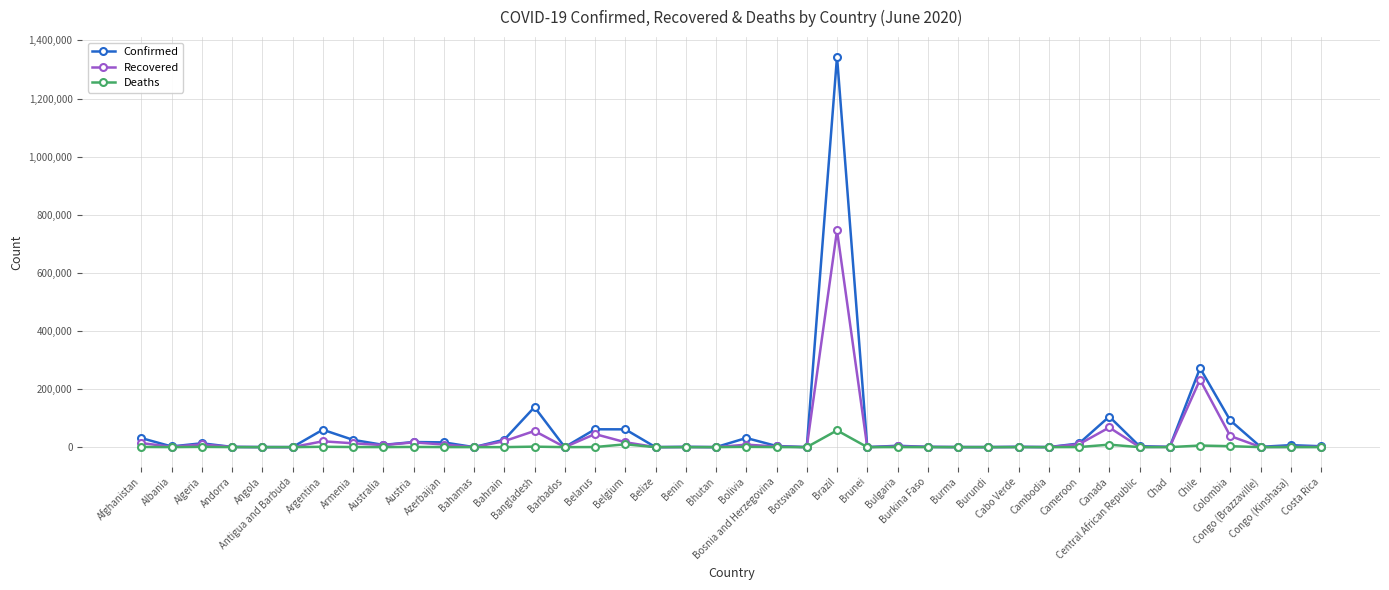

How many data points in Recovered are less than 1384?

20